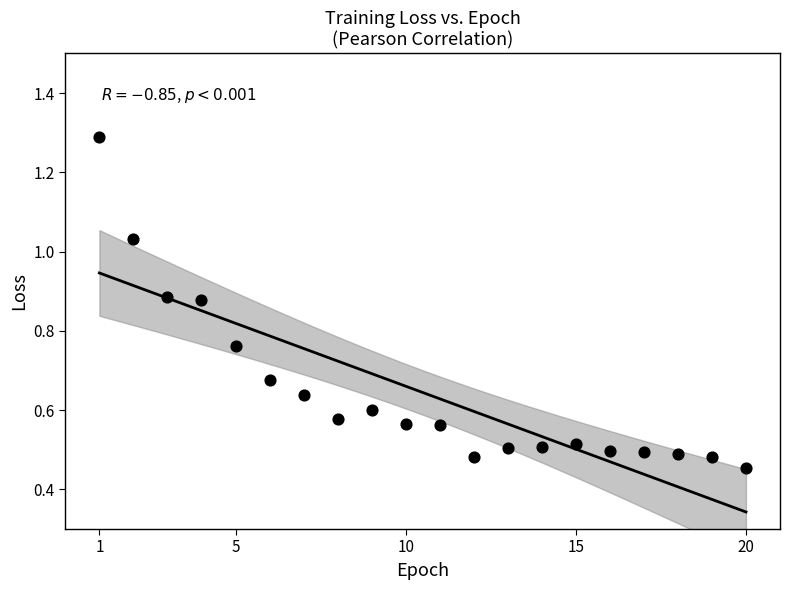

What is the range of X values (max minus min)?

19.0